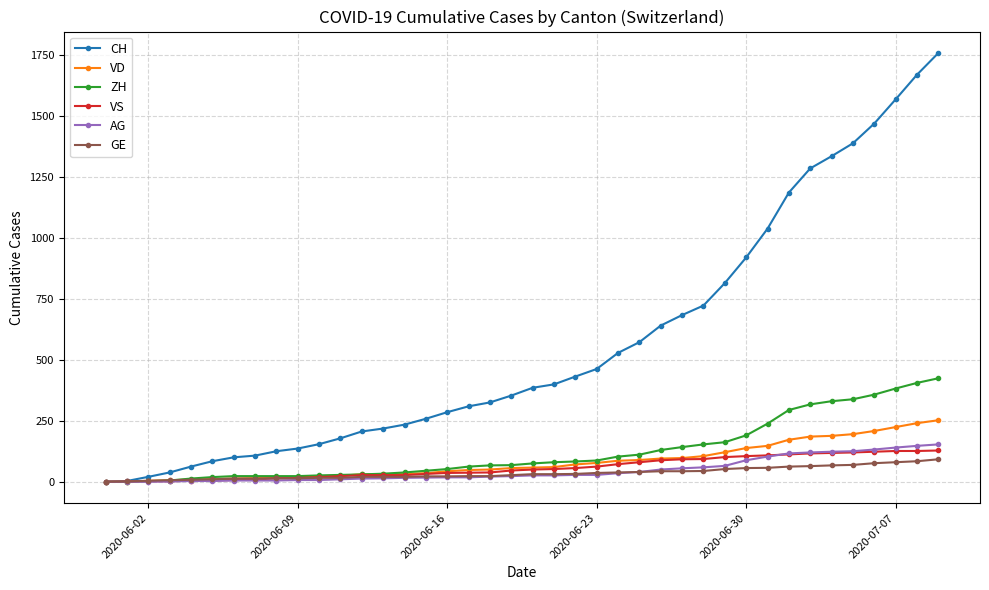

Which series has the widest spread of values?

CH